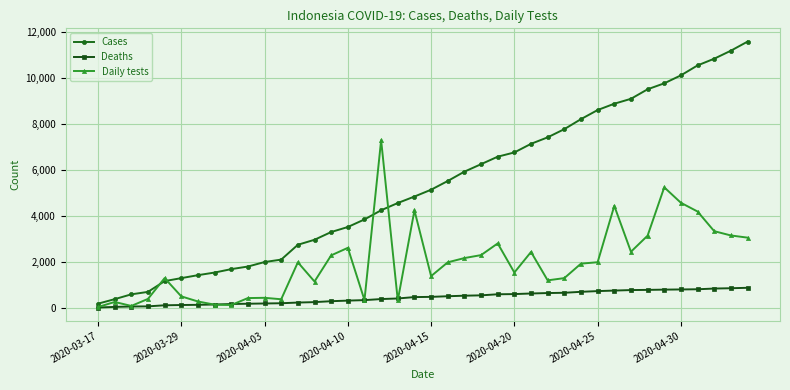

Which series has the largest total across all categories?

Cases